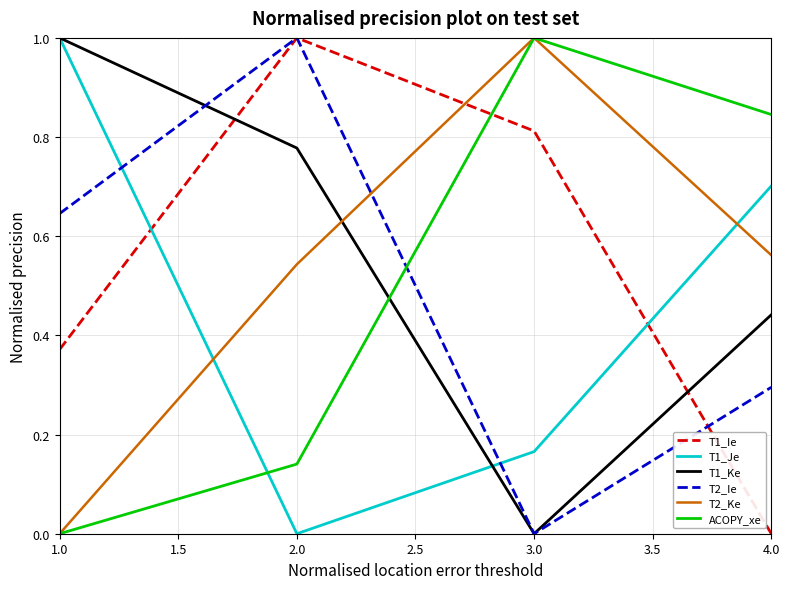

True or false: T1_Je and T1_Ke intersect in this chart.

True